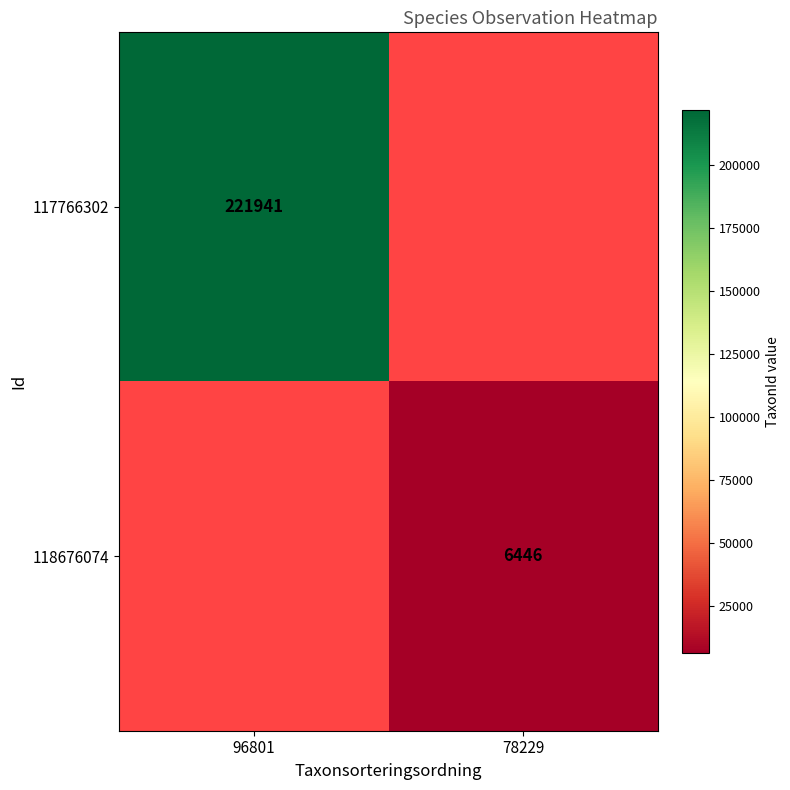

The 117766302 series shows 130260 at 96801. True or false?

False